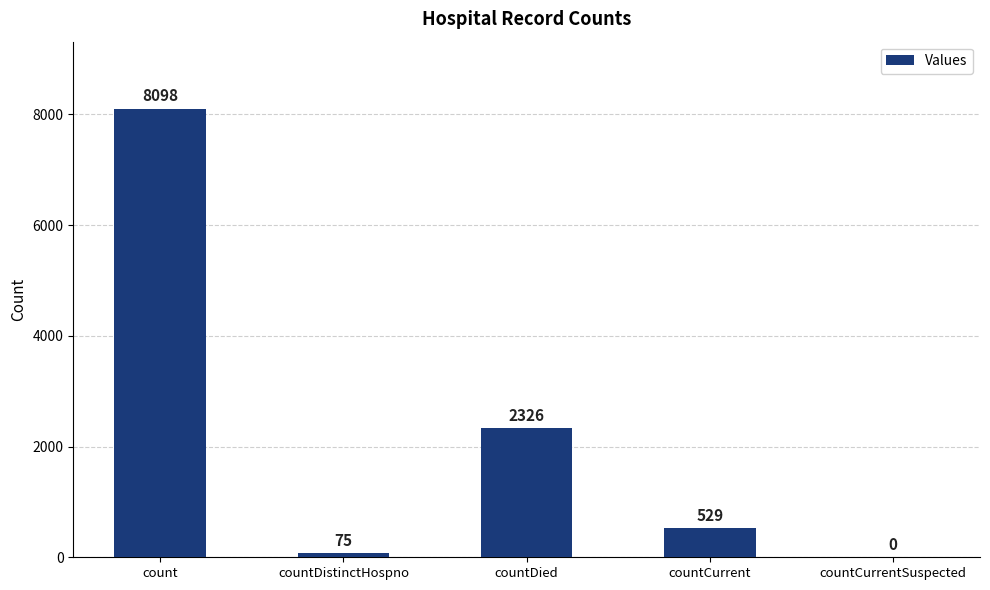

What is the sum of all values?

11028